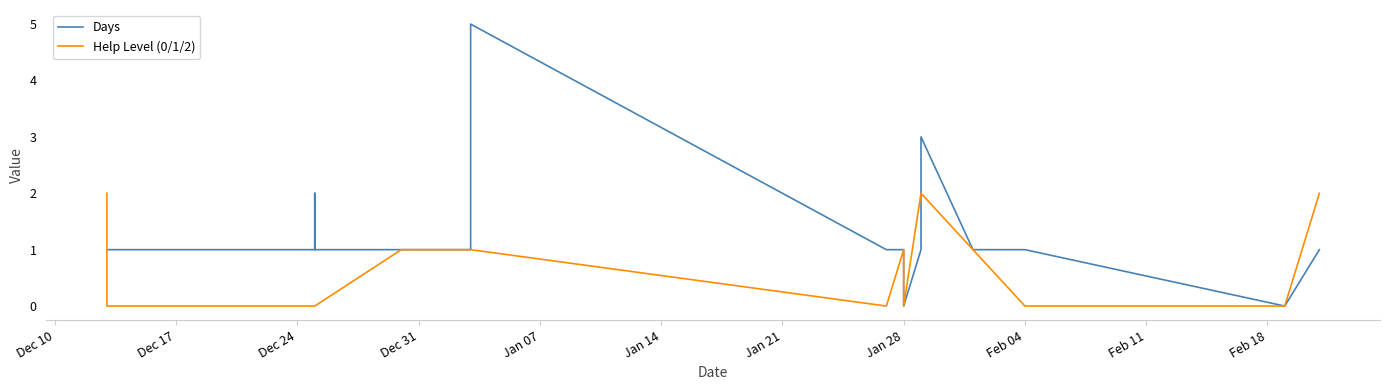

In Days, how many points are lower than both neighbors (excluding endpoints)?

2